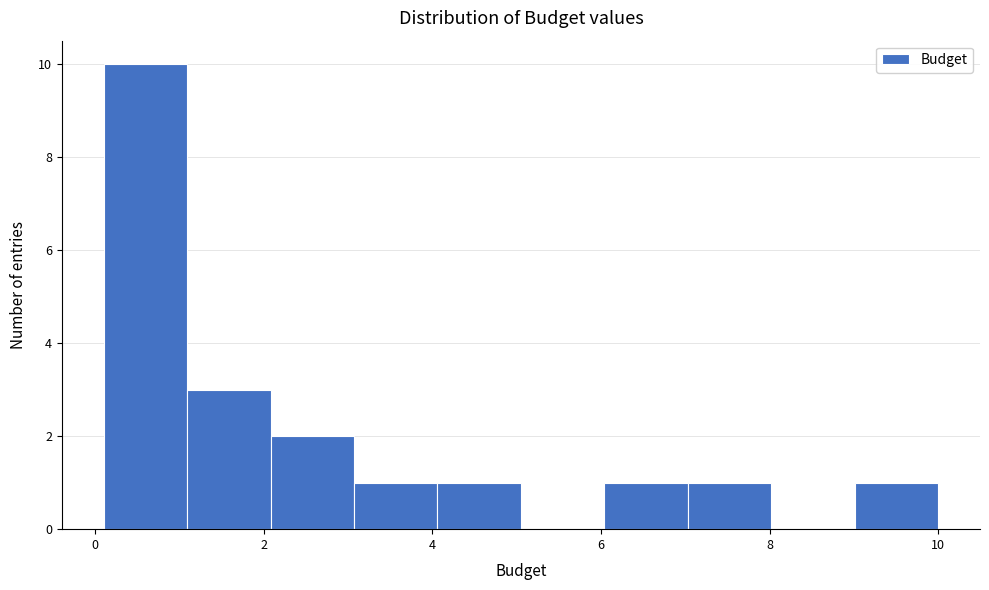

How tall is the bar that spans 4.0 to 5.0 on the x-axis? Neither the bar edges nor the heights are printed on the chart, so give them approximately, as read against the axes.

1